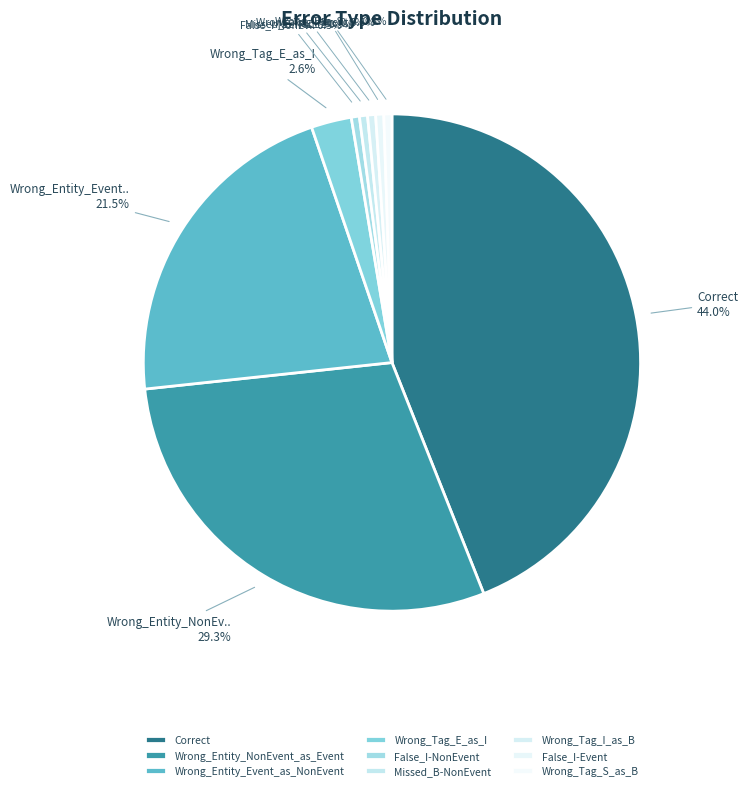

Does any single category account for the majority?

No